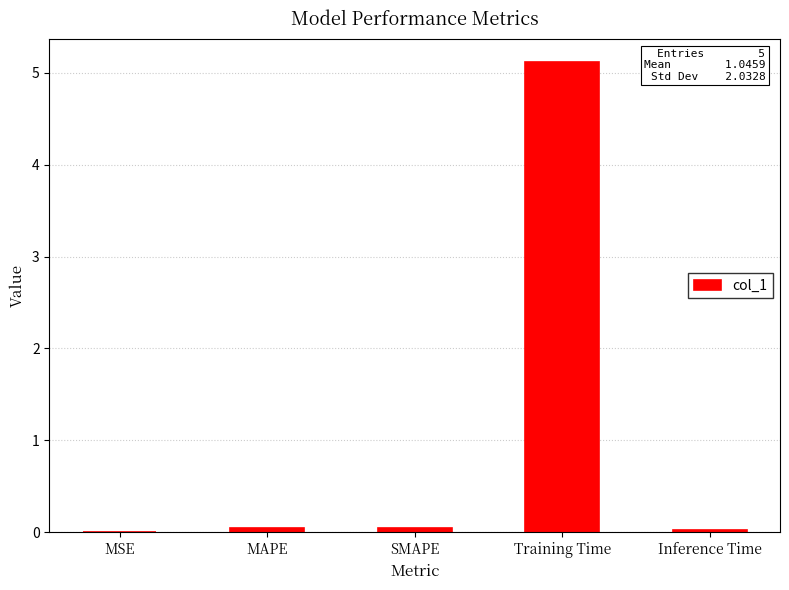

True or false: the data shows 0.0 at Inference Time.

True